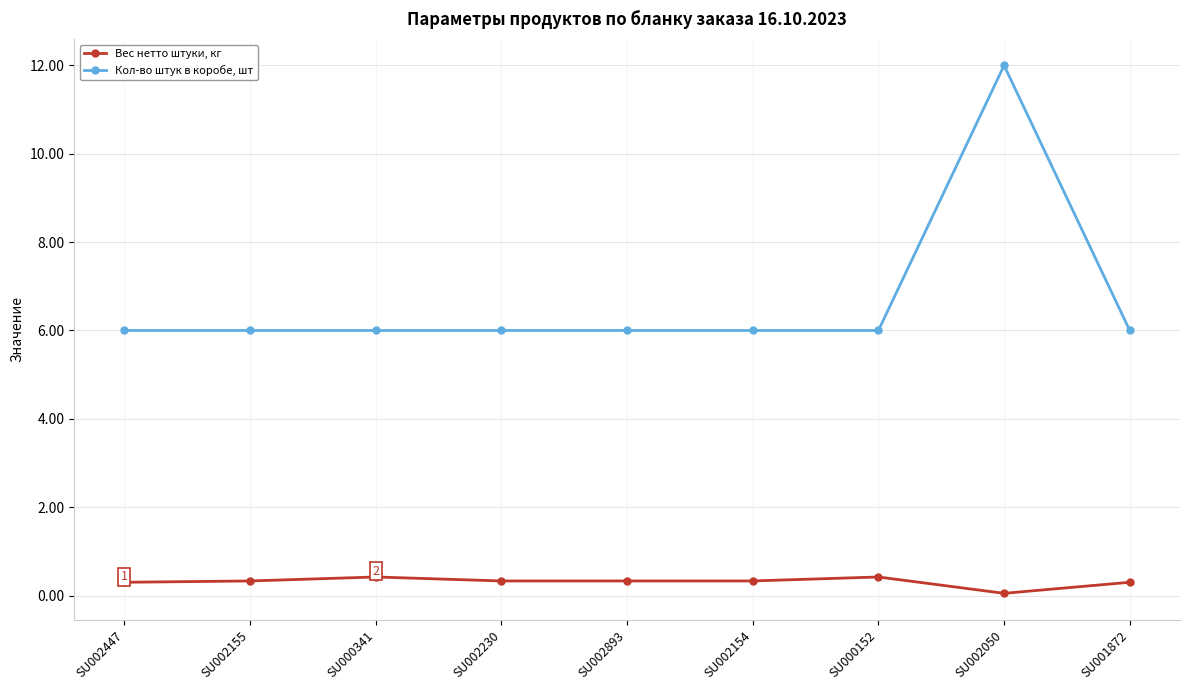

What is the label of the 9th point from the right?

SU002447